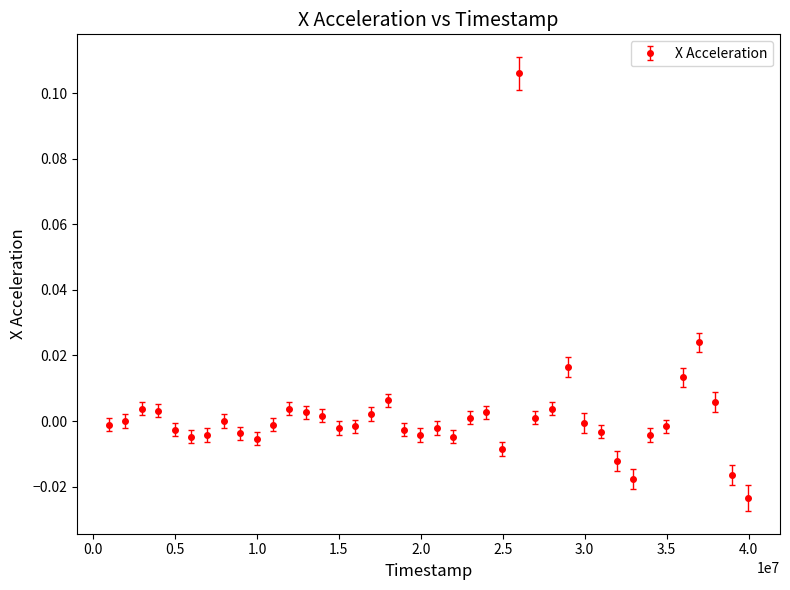

True or false: the data has more than 0 interior local peaks.

True